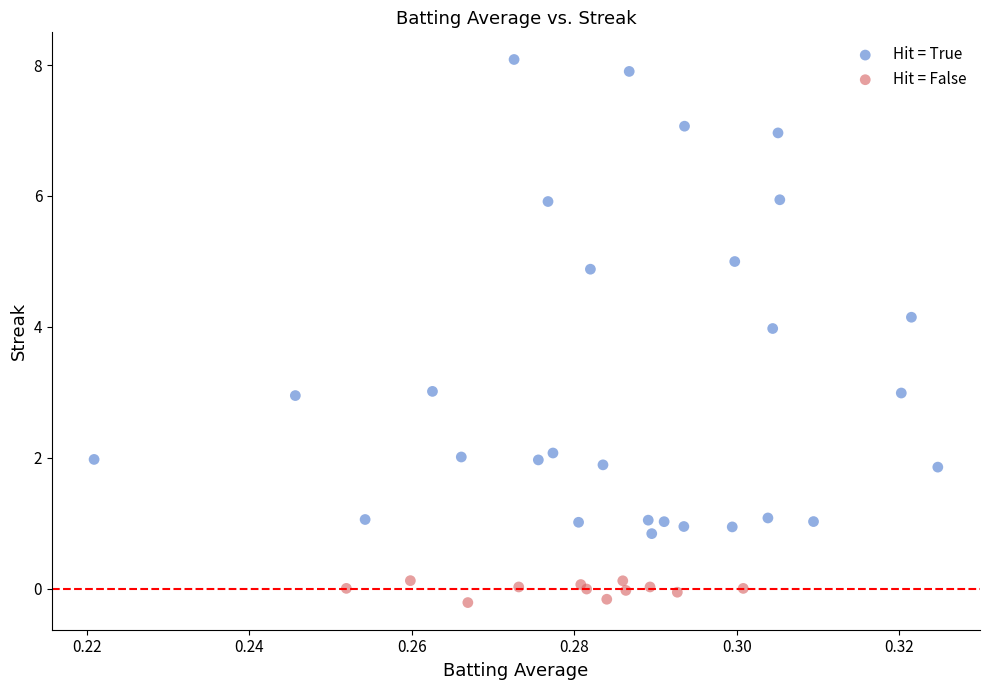

Which series contains the lowest Y value?

Hit = False